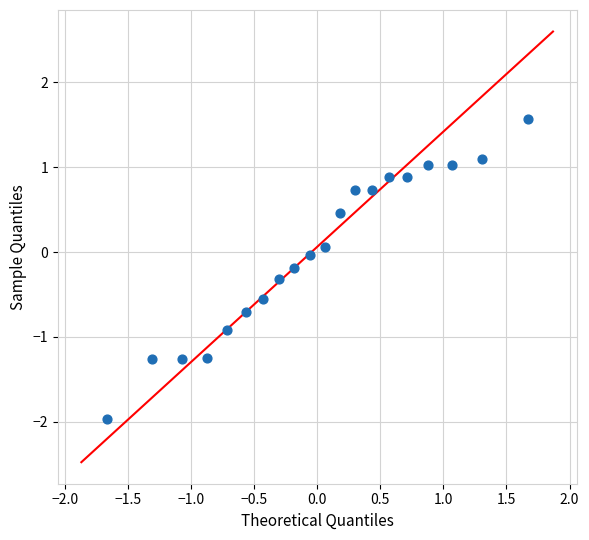

What is the range of Y values (max minus min)?

3.5